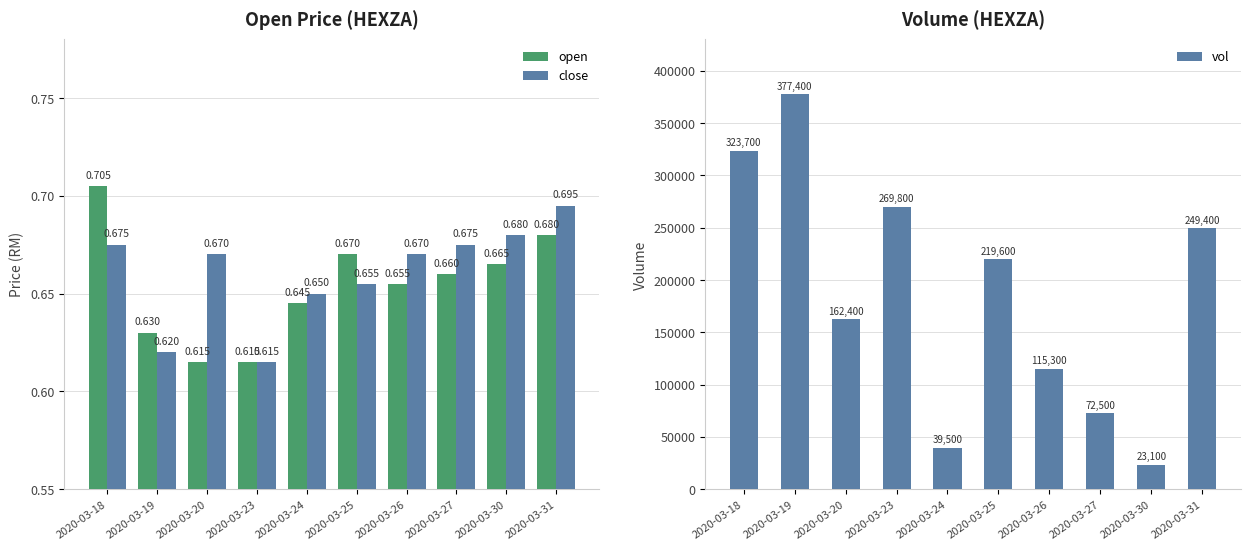

What is the value of the close bar at the 10th from the left?

0.7